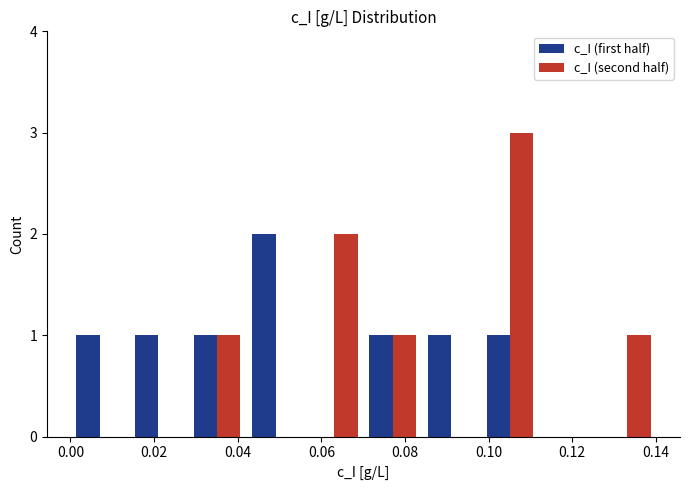

Reading left to right, transcribe this chart: for each range on the x-axis, give the height of each series' bar. Neither the bar edges nor the heights are printed on the chart, so give them approximately, as read against the axes.

0.000 to 0.014: c_I (first half)=1	c_I (second half)=0
0.014 to 0.028: c_I (first half)=1	c_I (second half)=0
0.028 to 0.042: c_I (first half)=1	c_I (second half)=1
0.042 to 0.056: c_I (first half)=2	c_I (second half)=0
0.056 to 0.070: c_I (first half)=0	c_I (second half)=2
0.070 to 0.084: c_I (first half)=1	c_I (second half)=1
0.084 to 0.098: c_I (first half)=1	c_I (second half)=0
0.098 to 0.112: c_I (first half)=1	c_I (second half)=3
0.112 to 0.126: c_I (first half)=0	c_I (second half)=0
0.126 to 0.140: c_I (first half)=0	c_I (second half)=1